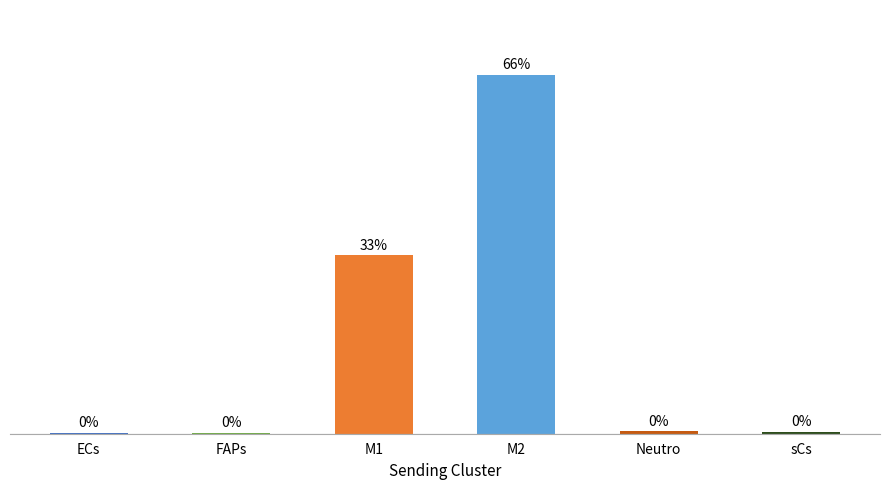

Rank the categories by value from highest to lowest.

M2, M1, Neutro, sCs, ECs, FAPs